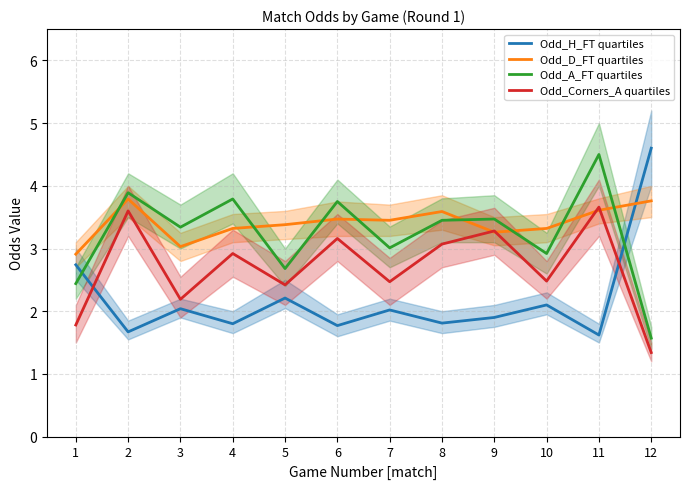

What is the value of the Odd_A_FT quartiles point at the 6th from the left?

3.8